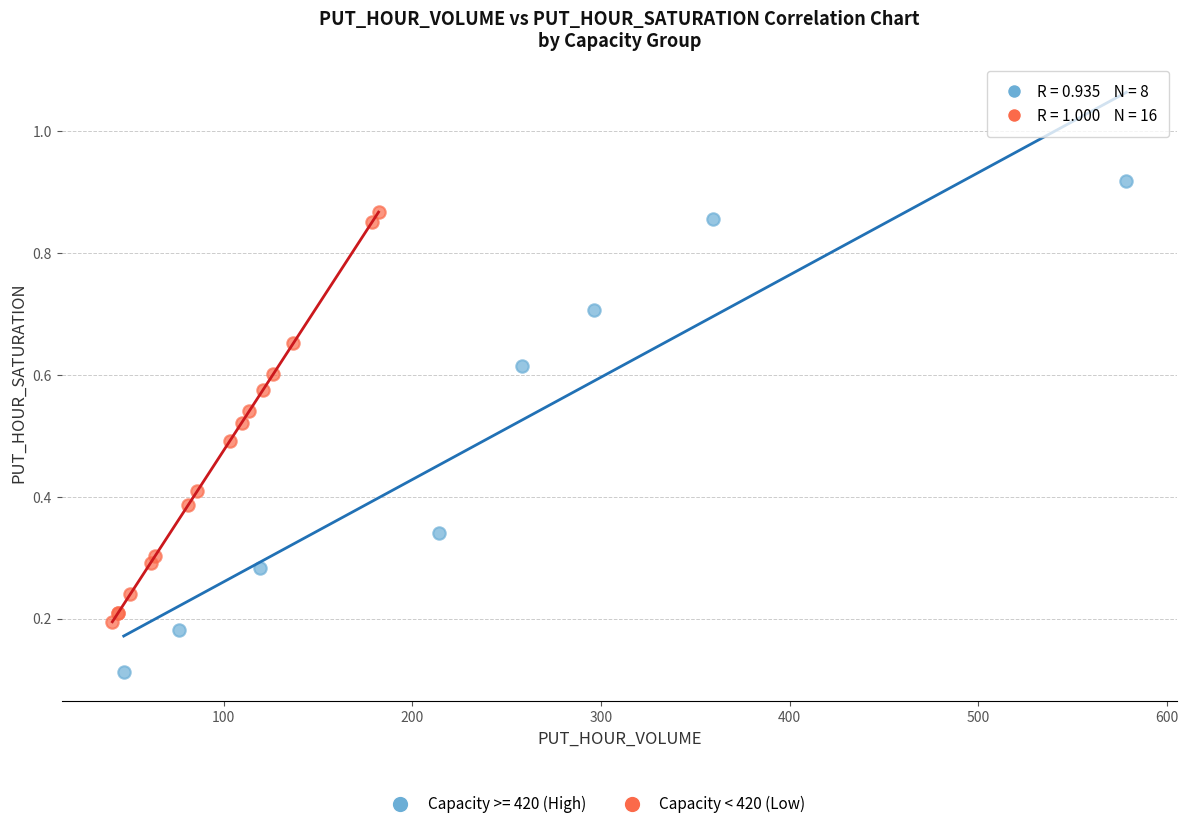

Which series contains the highest Y value?

Capacity >= 420 (High)